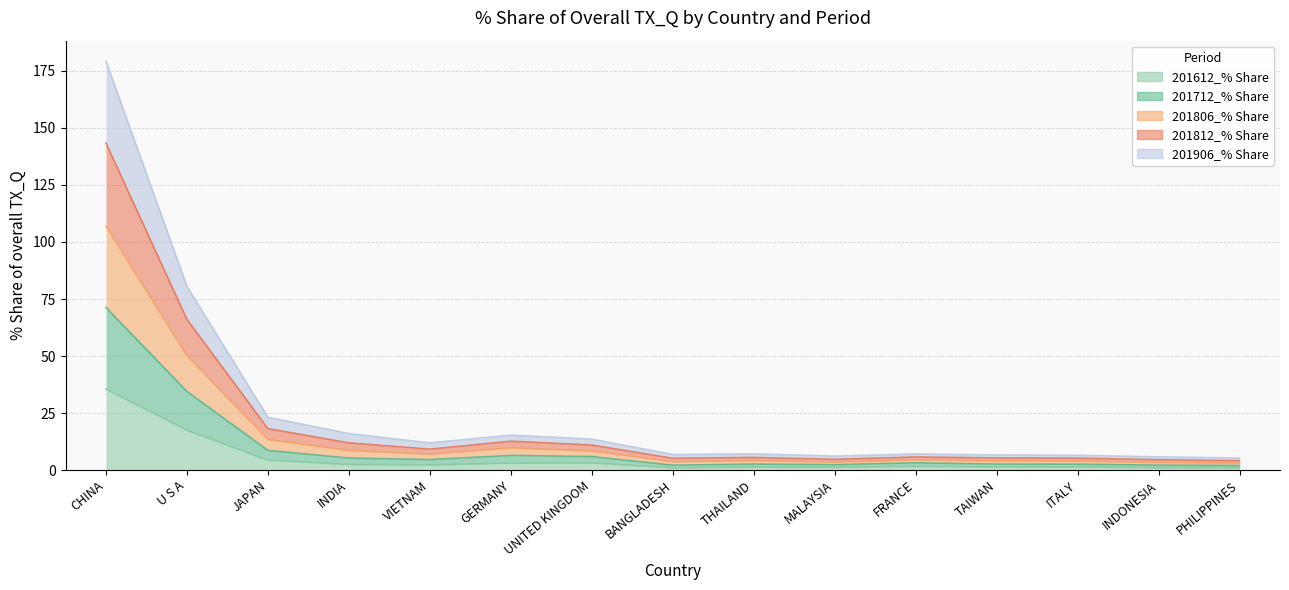

Which category has the lowest value across all series?

BANGLADESH